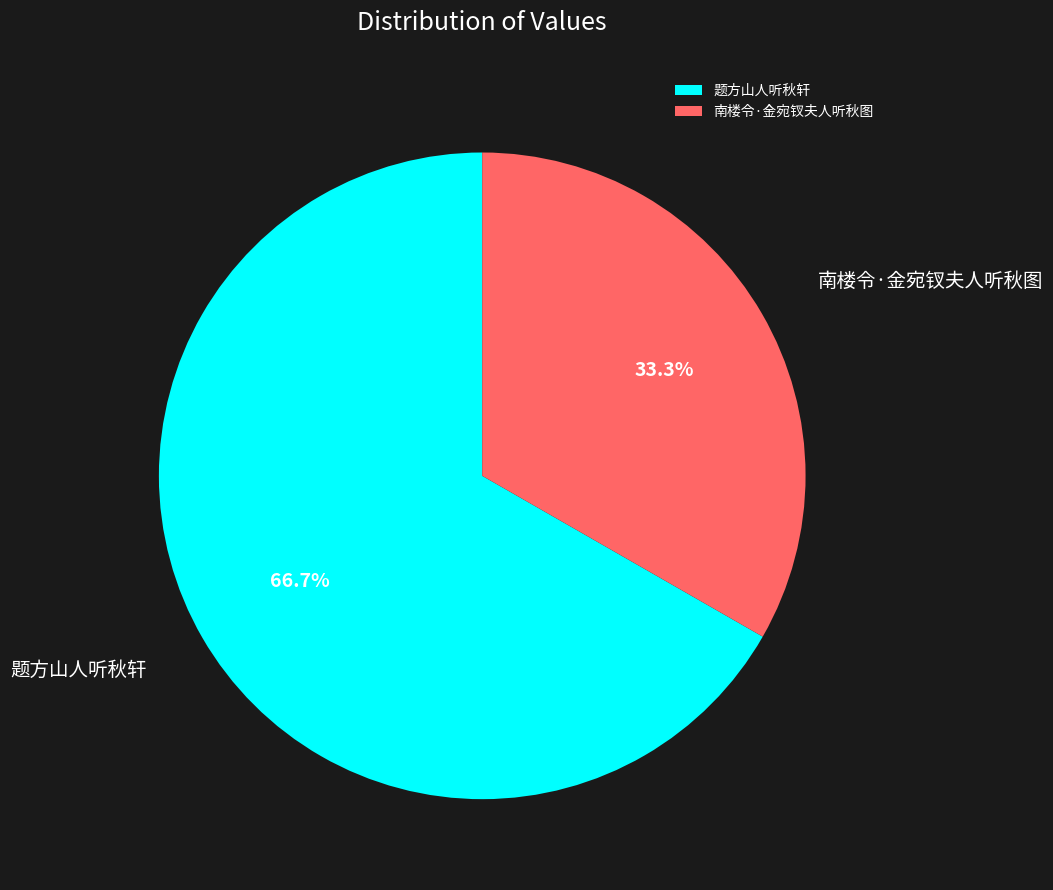

Rank the categories by value from highest to lowest.

题方山人听秋轩, 南楼令·金宛钗夫人听秋图